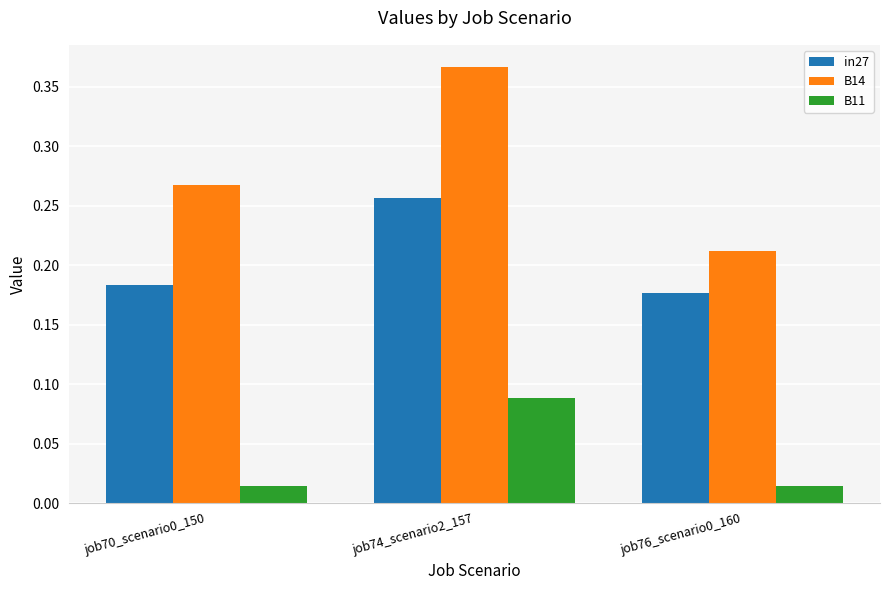

Is it true that B14 equals 0.6 at job74_scenario2_157?

False